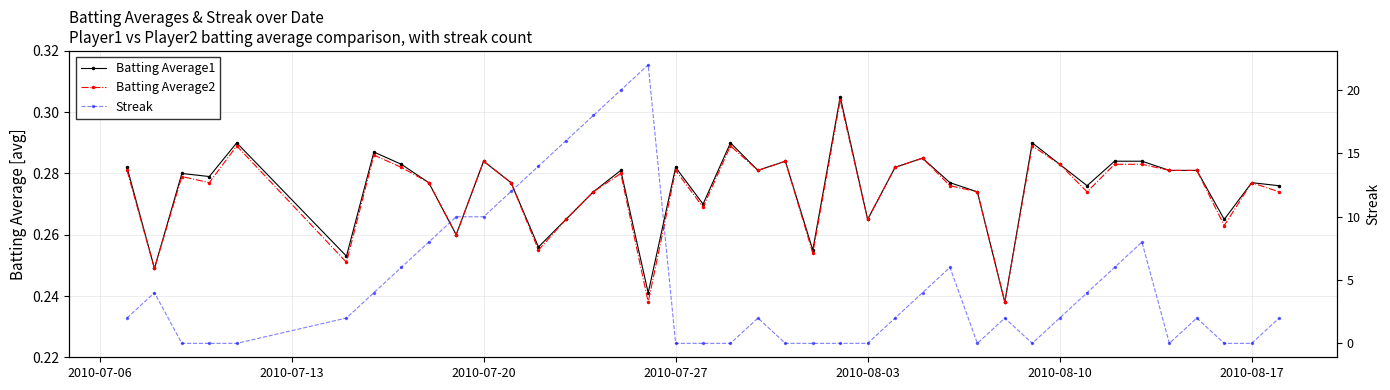

What is the value of the Streak point at the 1st from the left?

2.0